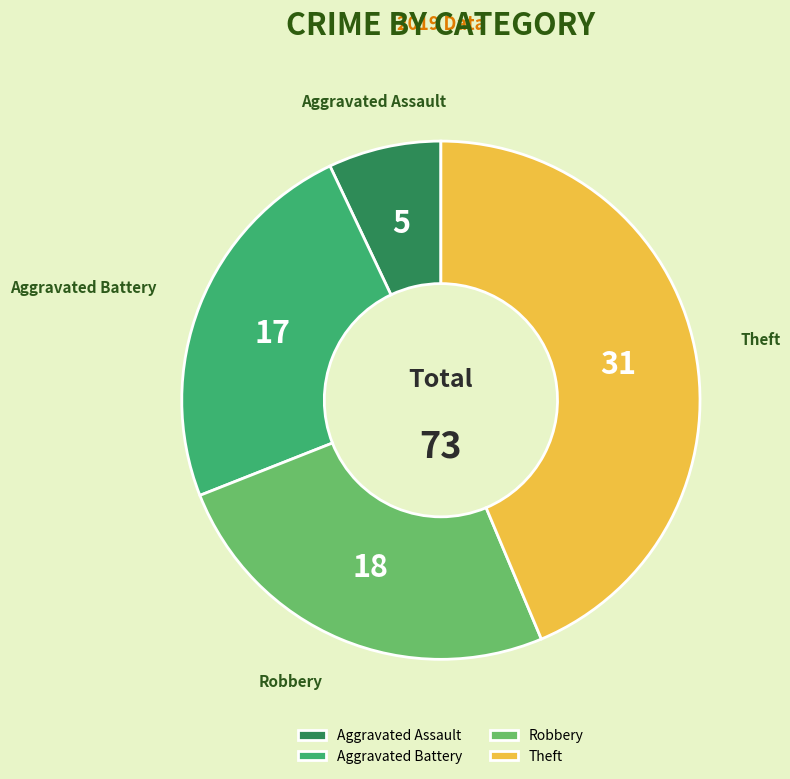

Is the sum of Theft and Robbery greater than half?

Yes